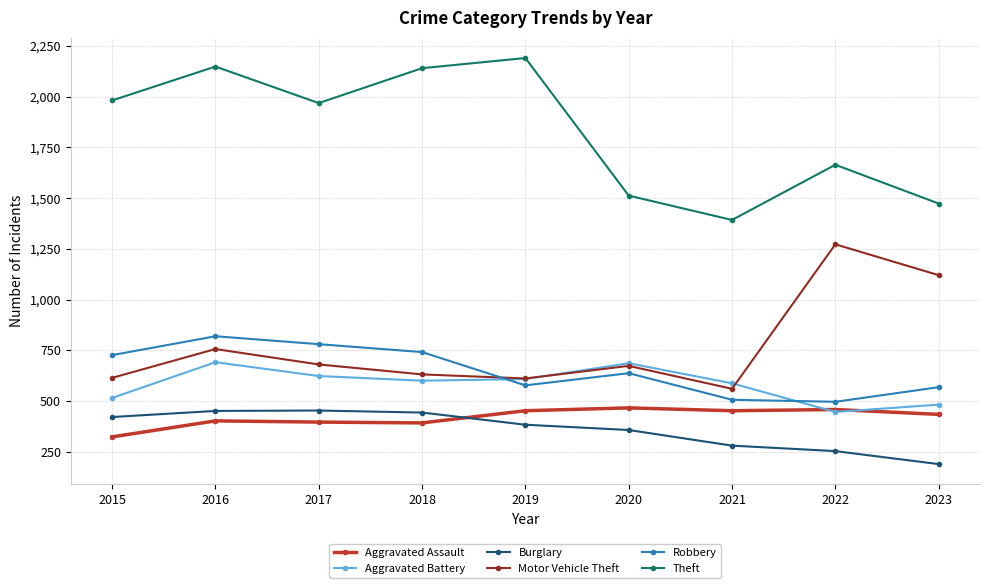

The value of Burglary at 2023 is 189. True or false?

True